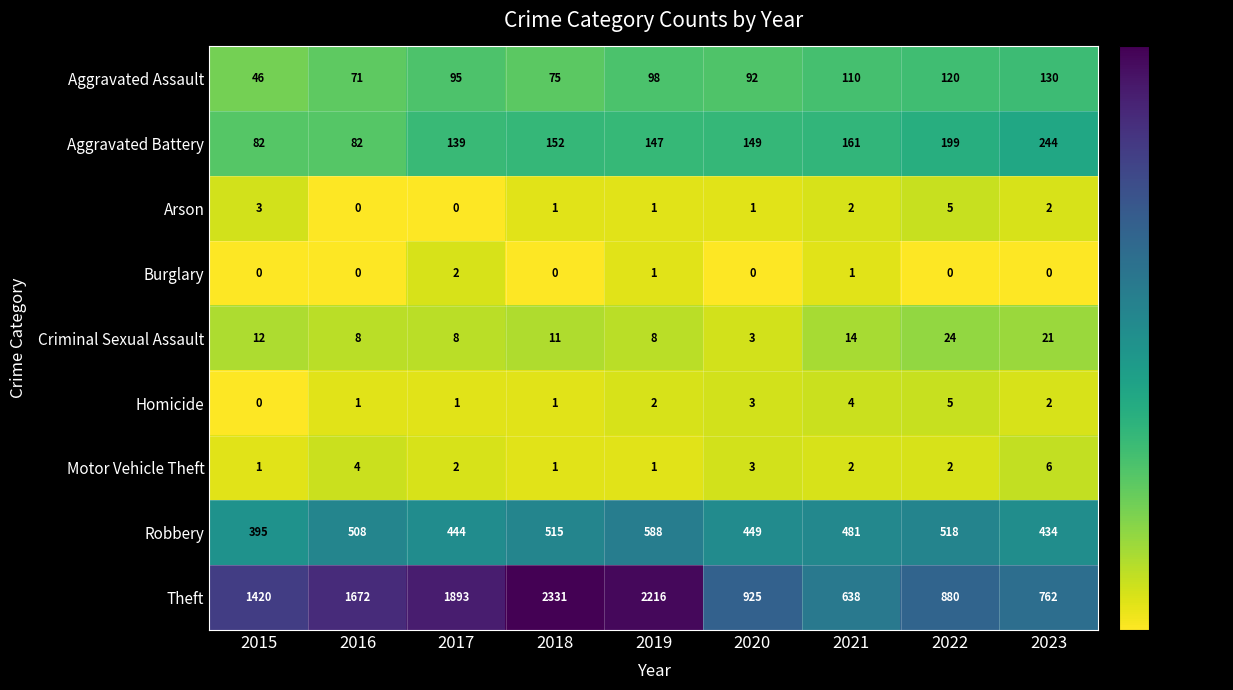

What is the greatest value displayed?

2331